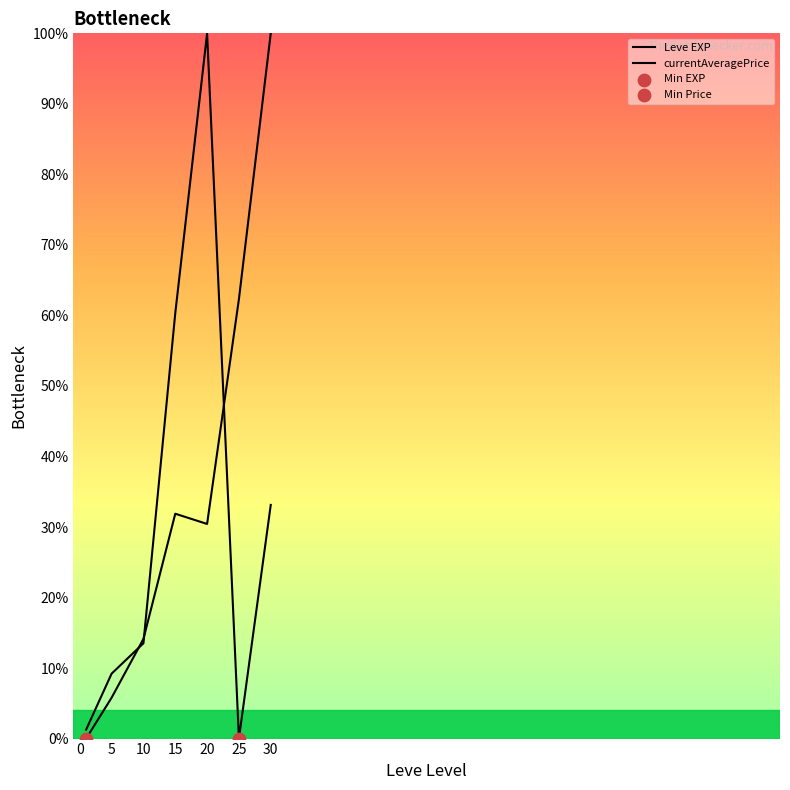

At which category is the sum across all series the highest?

30